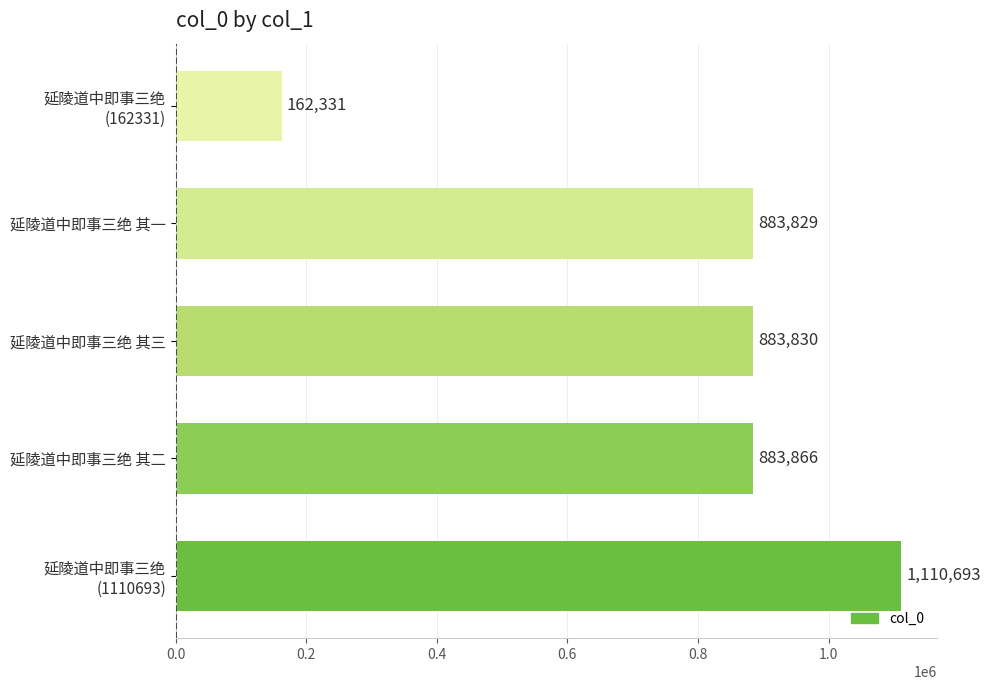

What is the average value?

784910